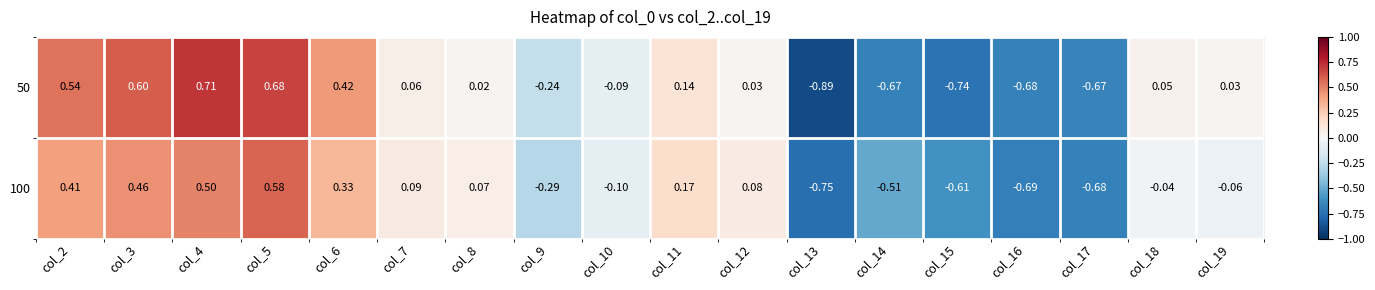

Is the value of 50 at col_10 greater than the value of 100 at col_3?

No